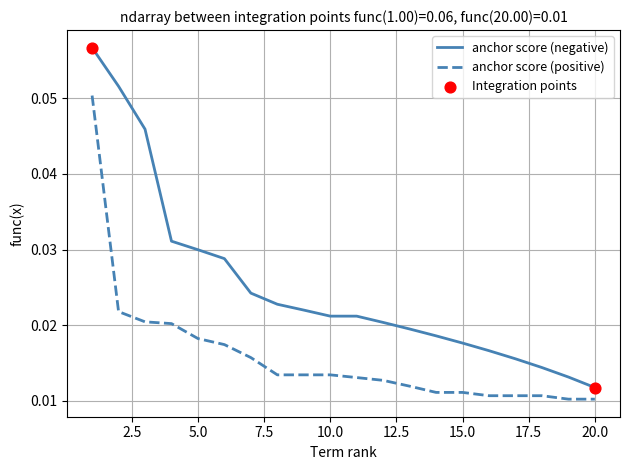

Which series has the largest range (max minus min)?

anchor score (negative)